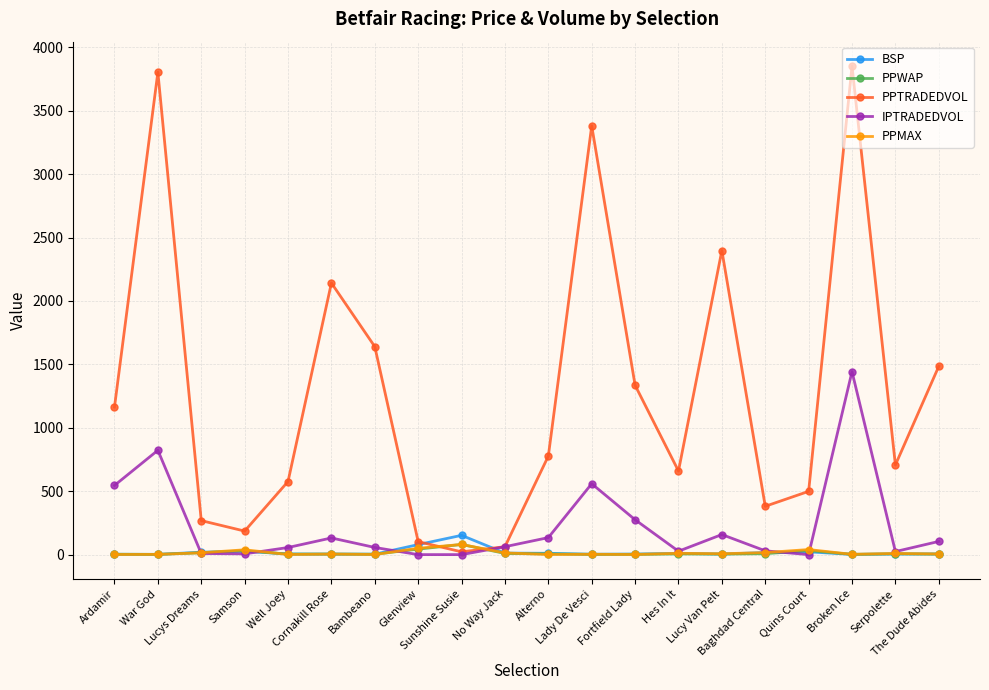

True or false: PPTRADEDVOL has more than 2 interior local peaks.

True